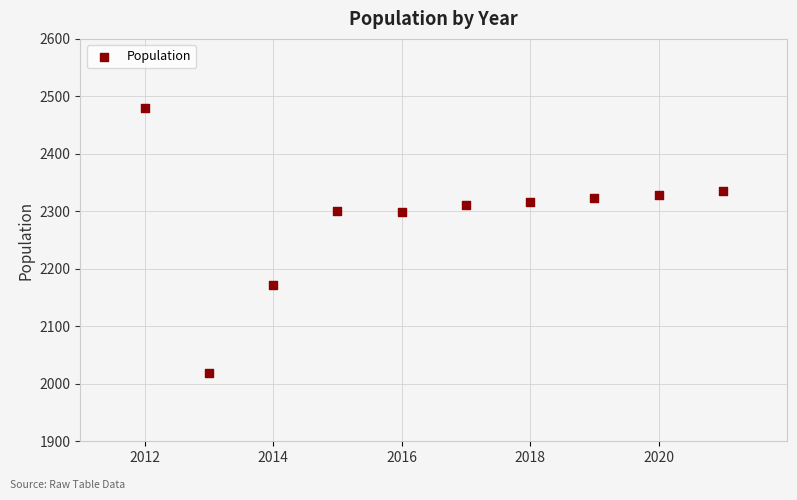

What is the average X value?

2016